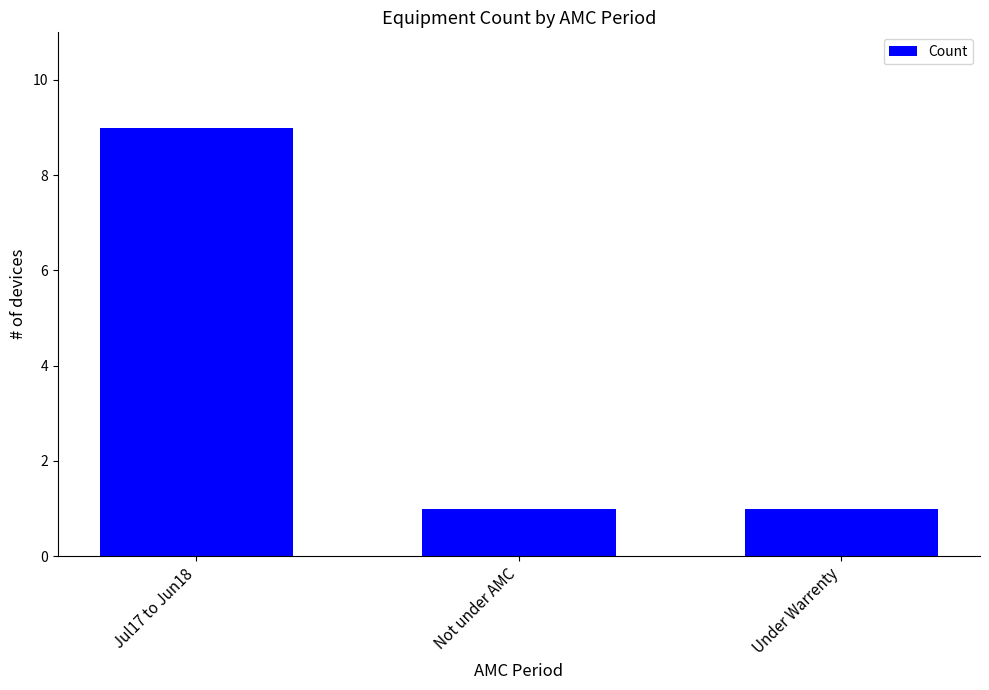

What is the change in value from Jul17 to Jun18 to Under Warrenty?

-8